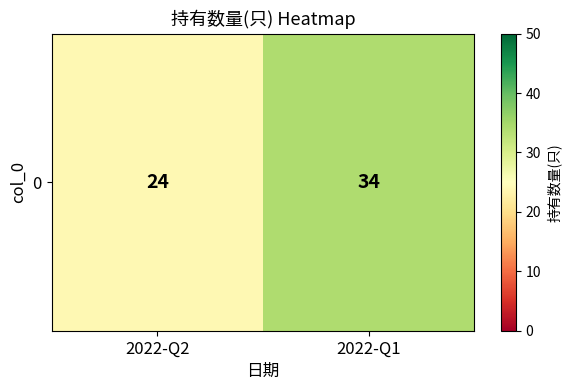

Reading left to right, list all the values displayed in this chart.

24	34